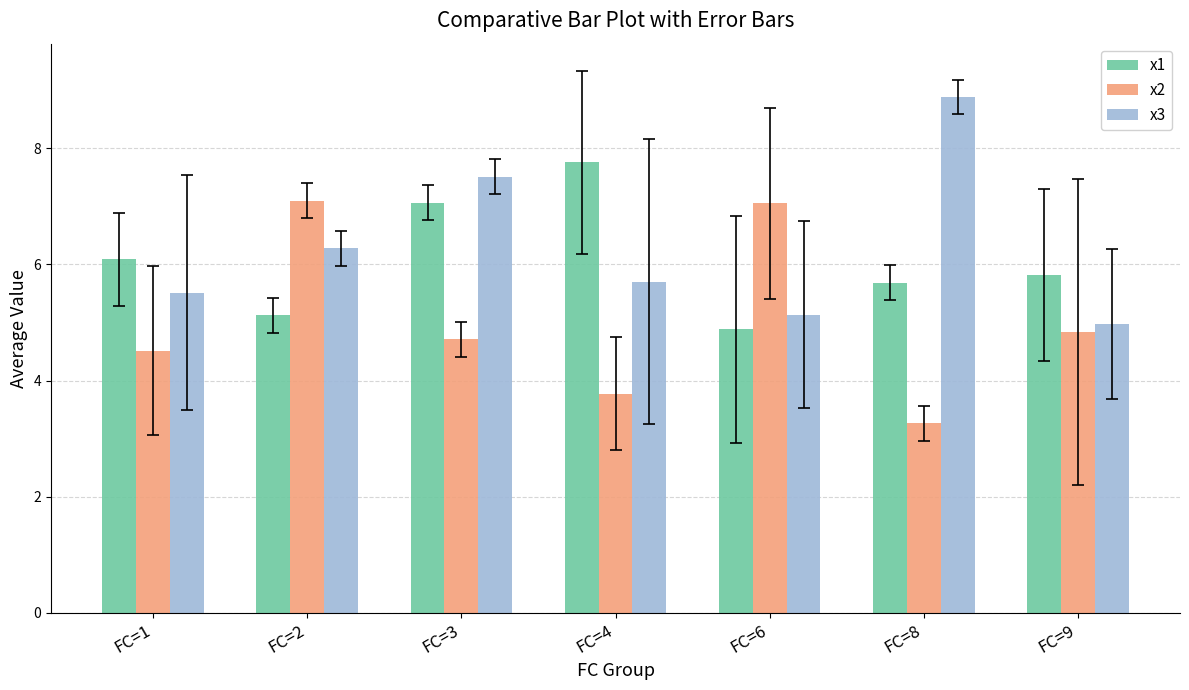

Rank the series by their maximum value, from highest to lowest.

x3, x1, x2